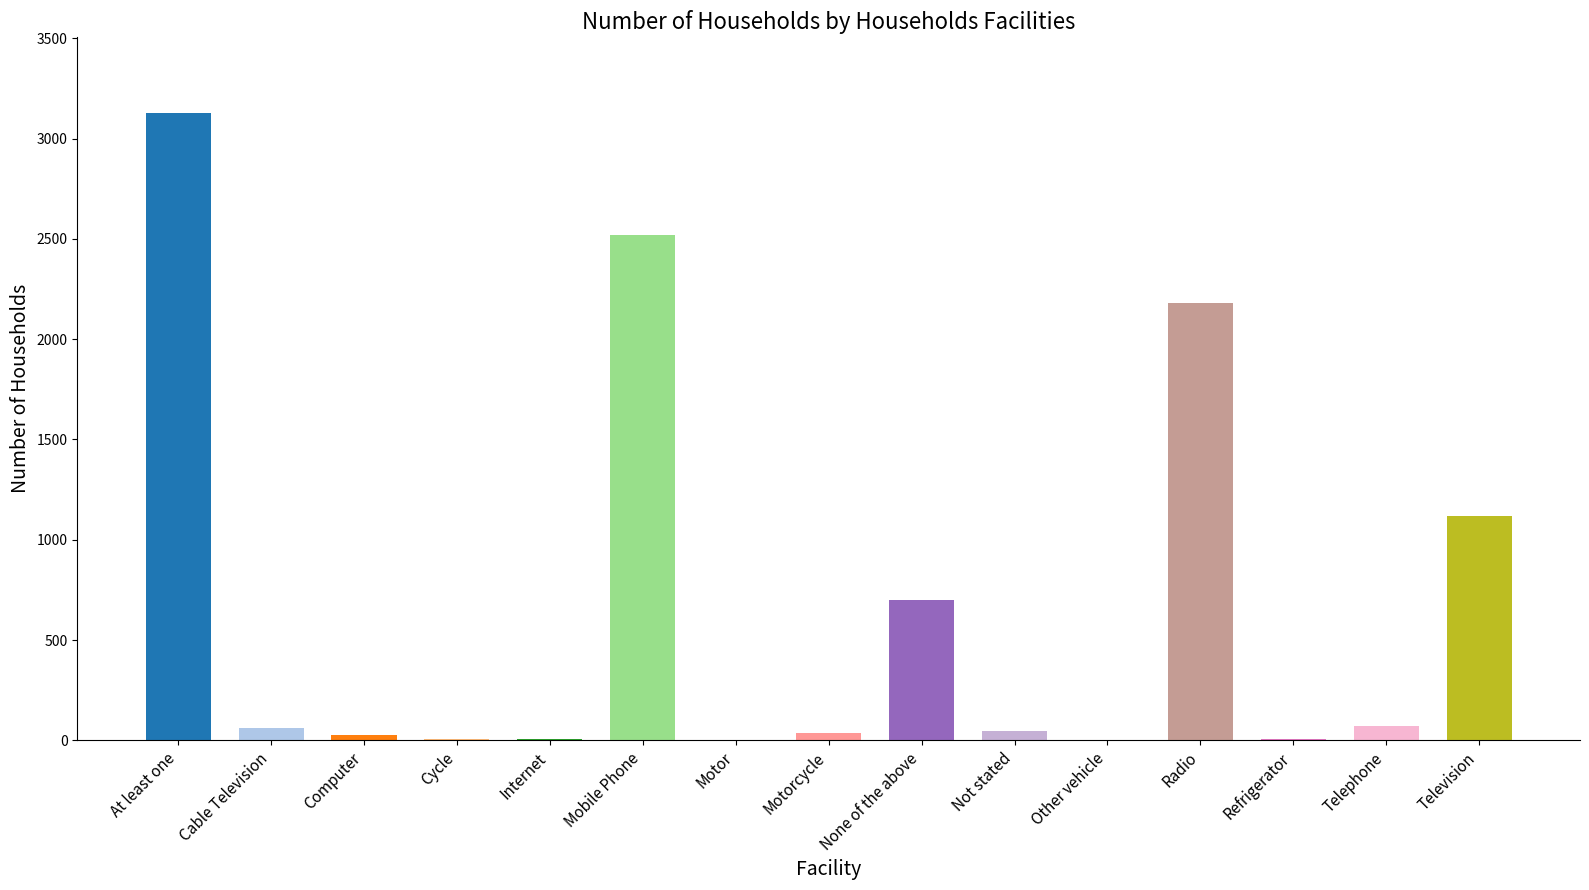

Which category has the highest value across all series?

At least one